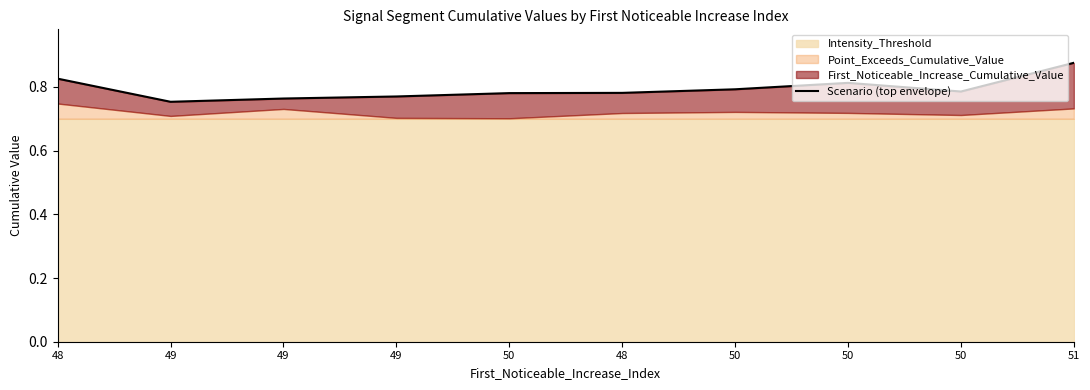

What is the average value?

0.8